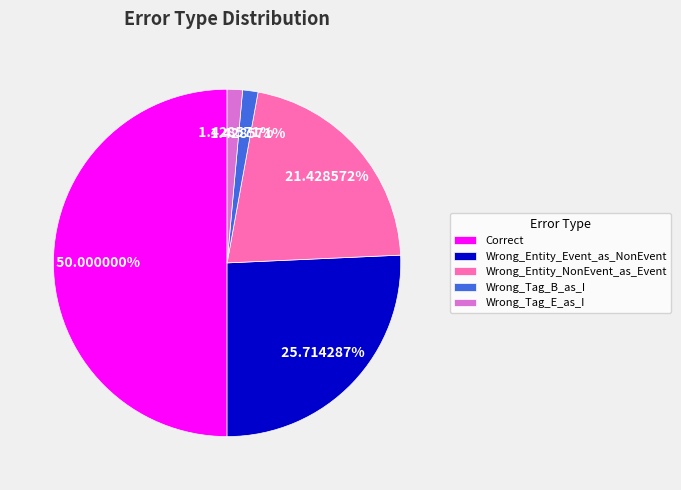

To the nearest percent, what is the combined percentage of Wrong_Tag_B_as_I and Correct?

51%